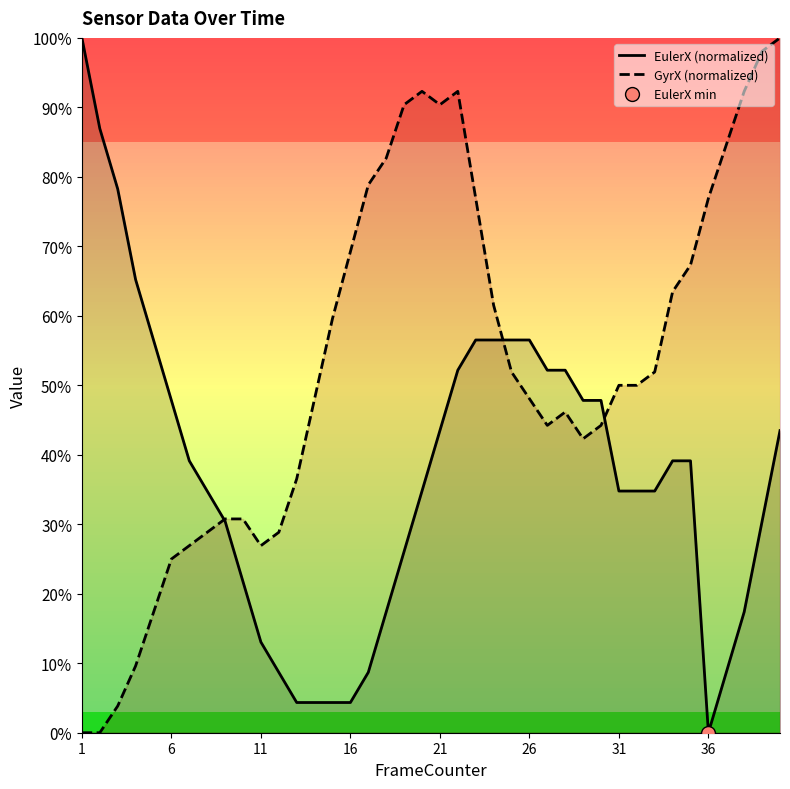

Does the chart have visible grid lines?

No